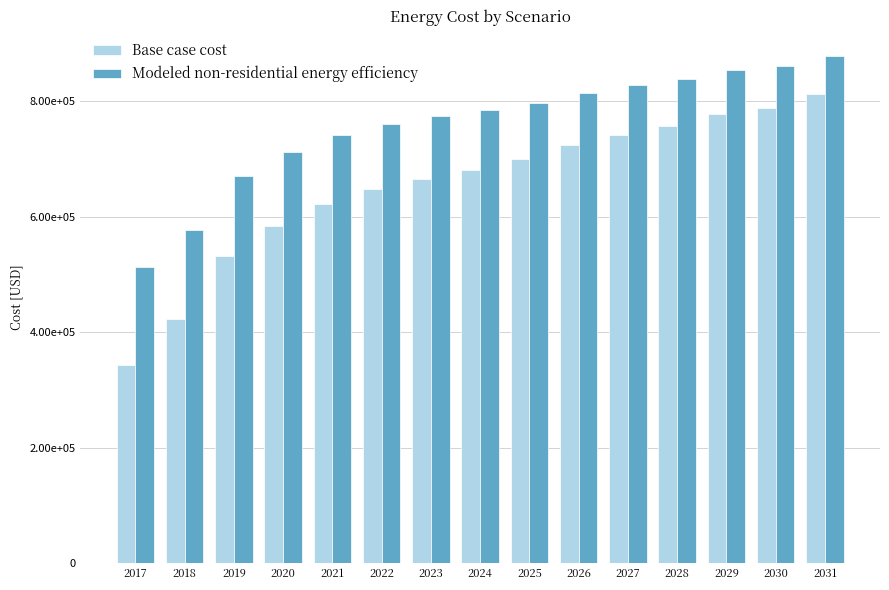

Rank the series by their average value, from highest to lowest.

Modeled non-residential energy efficiency, Base case cost